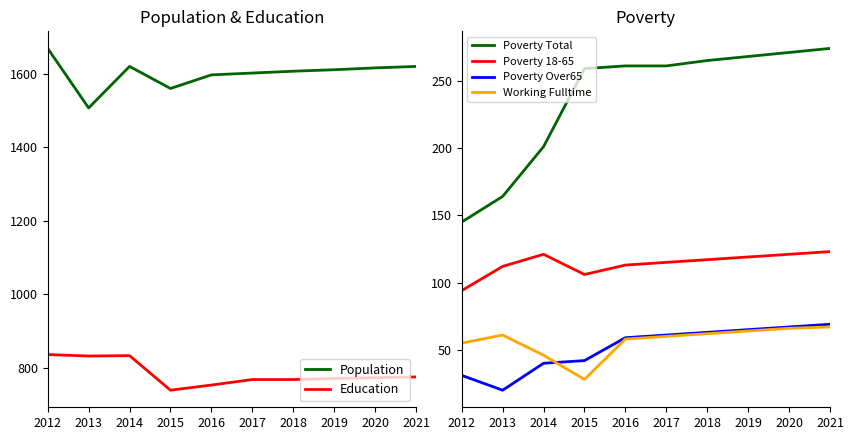

True or false: Population and Poverty Over65 cross at least once.

False